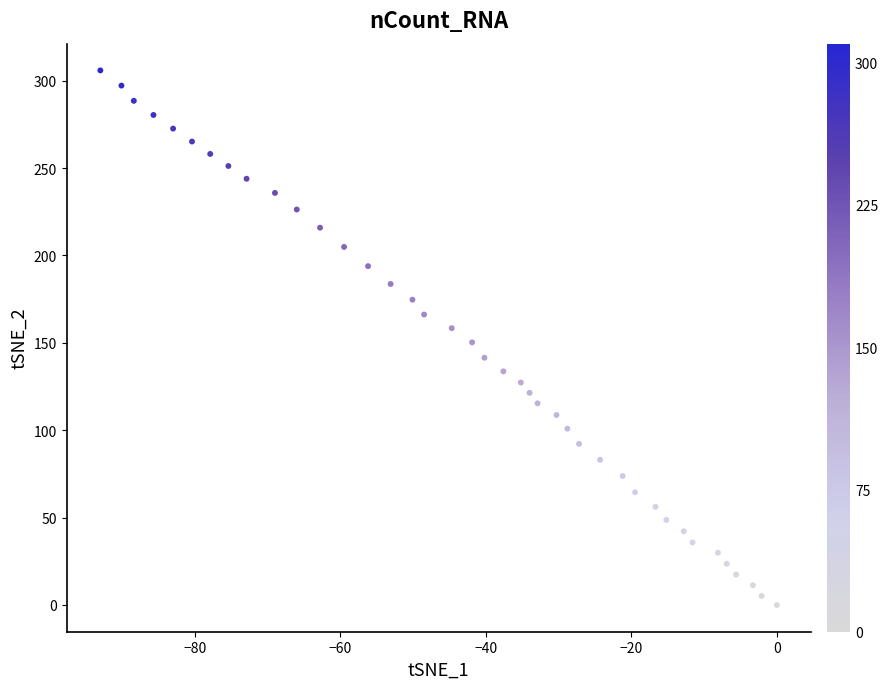

What is the range of Y values (max minus min)?

305.9